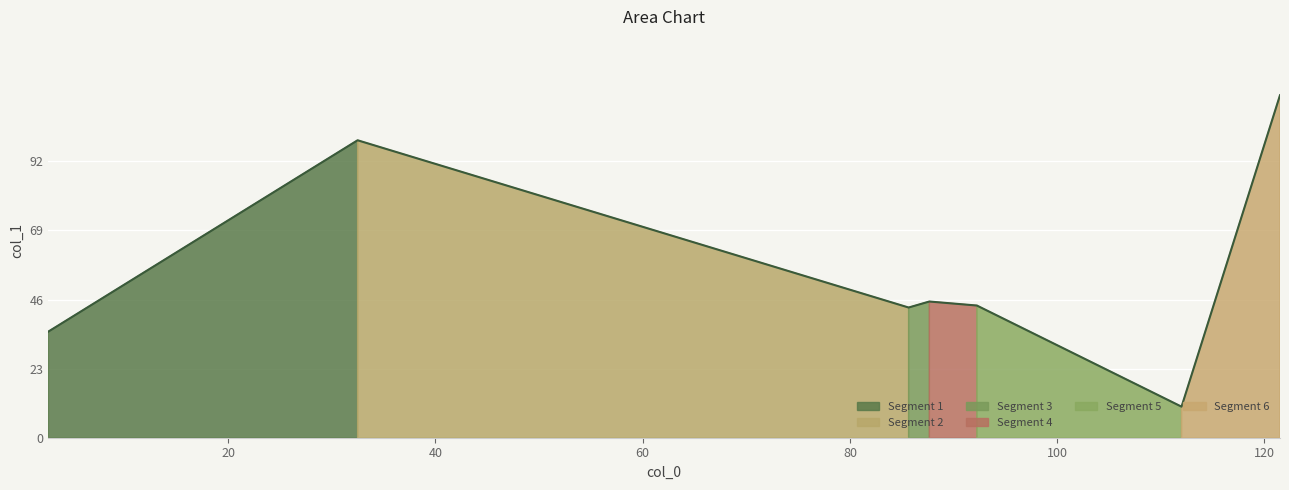

True or false: the data has more than 2 interior local peaks.

False